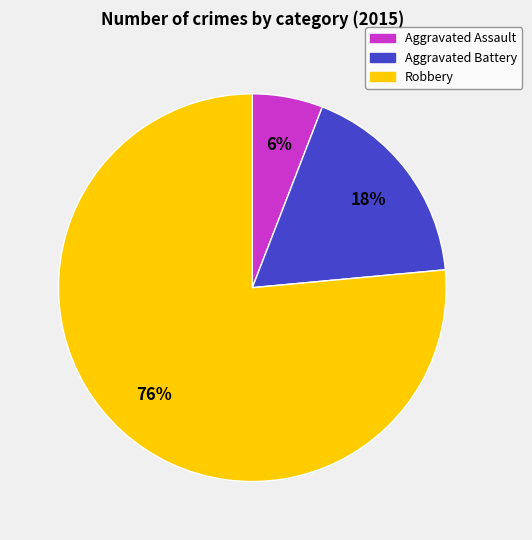

What percentage is the Aggravated Battery slice, to the nearest percent?

18%